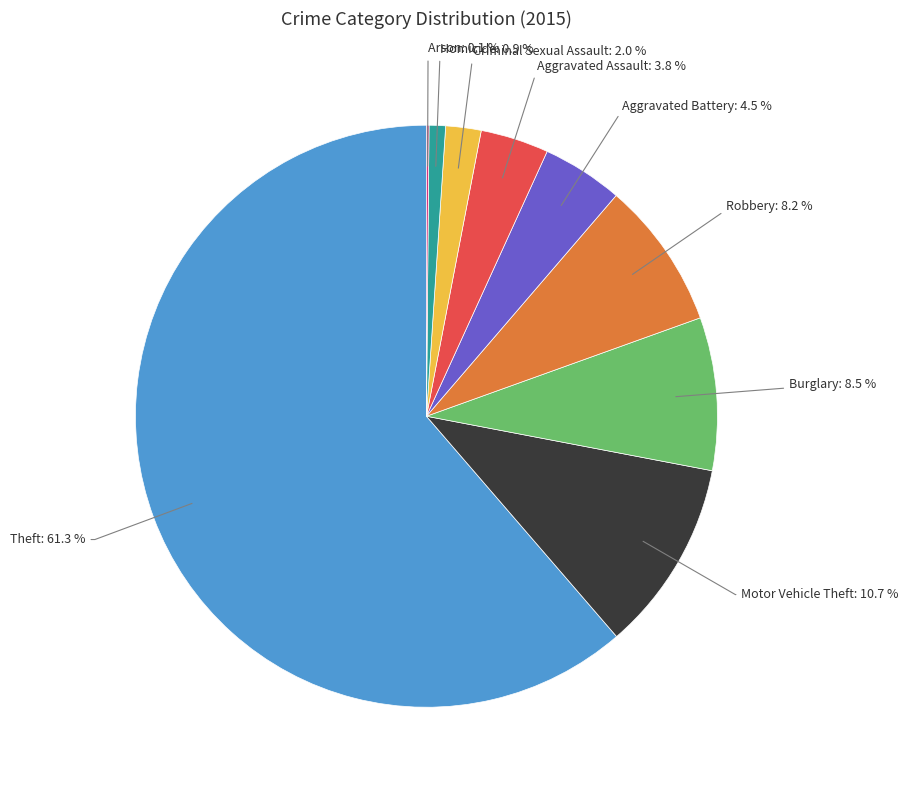

Is there any slice that represents more than half of the pie?

Yes